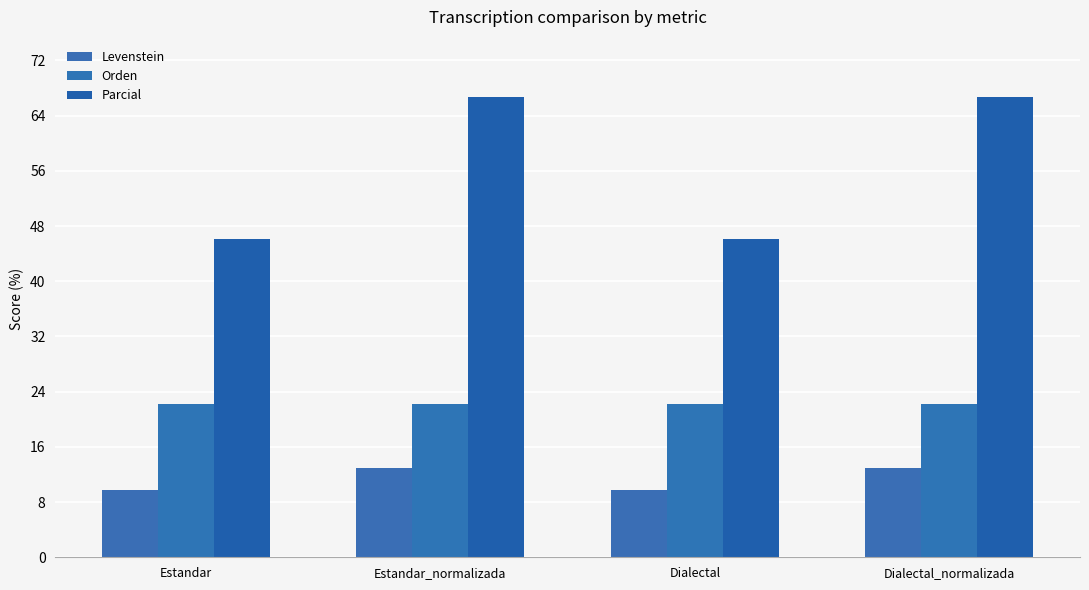

What is the label of the 4th bar from the left?

Dialectal_normalizada